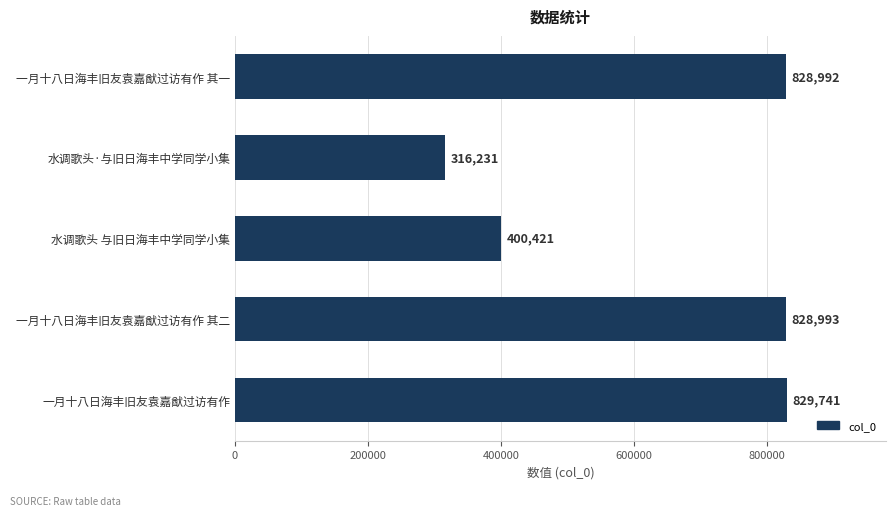

What is the difference between the maximum and second lowest values?

429320